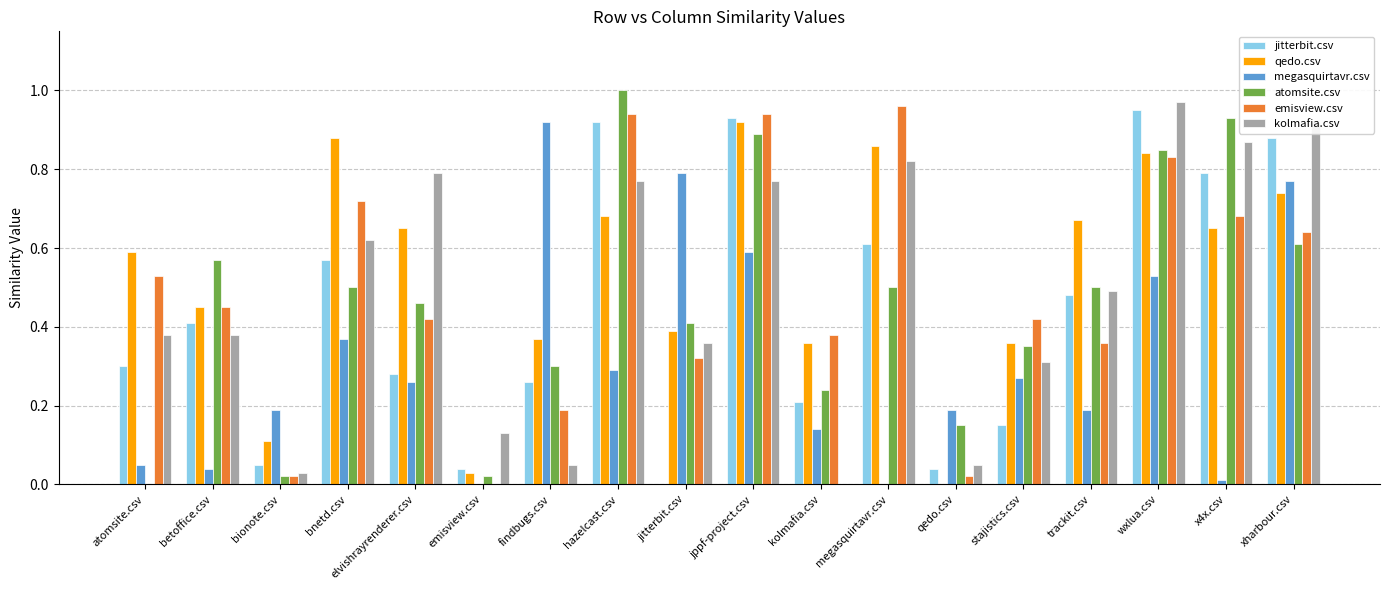

How many values in the qedo.csv series exceed 0?

17